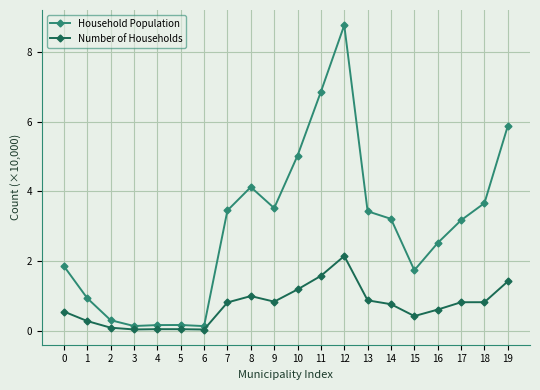

What is the total value across all series at 2?

0.4